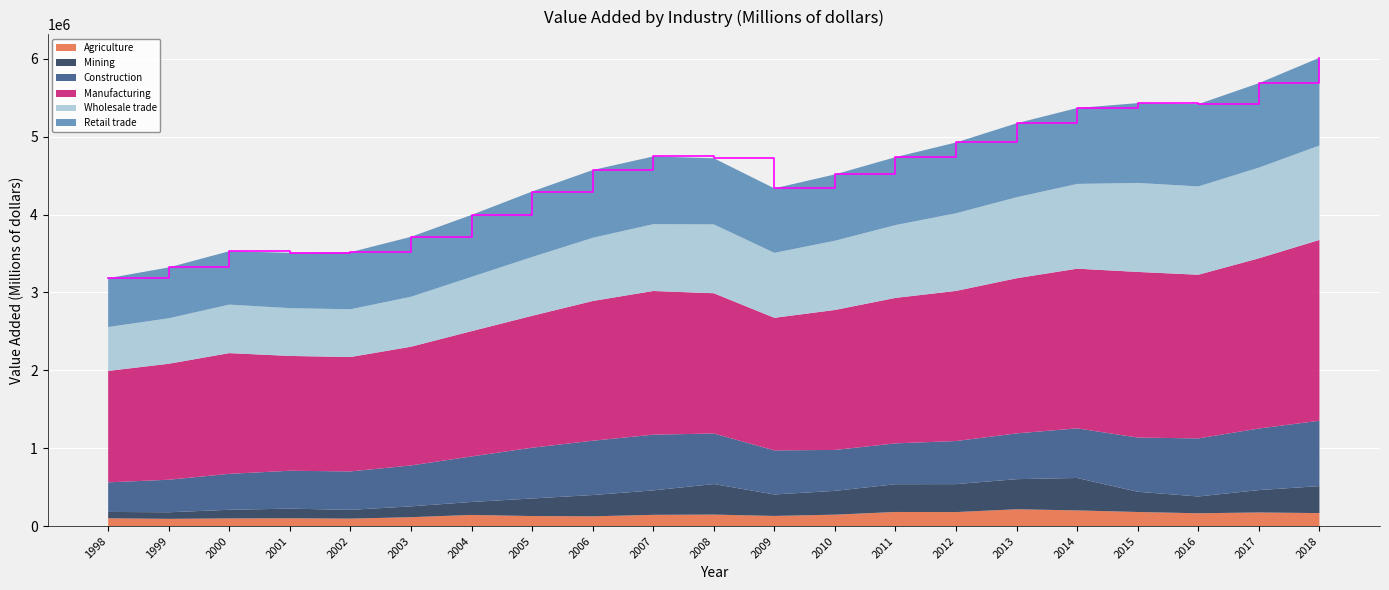

Reading left to right, what are all the values shown in this chart?

Agriculture: 1998=99756	1999=92590	2000=98312	2001=99836	2002=95629	2003=113953	2004=142945	2005=128347	2006=125130	2007=144062	2008=147244	2009=129968	2010=146299	2011=180945	2012=179573	2013=215601	2014=201003	2015=180655	2016=164281	2017=174579	2018=166464
Mining: 1998=81692	1999=84543	2000=110581	2001=123924	2002=112417	2003=139000	2004=166517	2005=225677	2006=273322	2007=313963	2008=392175	2009=275841	2010=305838	2011=356315	2012=358798	2013=386519	2014=416375	2015=259863	2016=215621	2017=287324	2018=346645
Construction: 1998=379790	1999=417600	2000=461341	2001=486485	2002=493560	2003=525240	2004=584643	2005=651816	2006=697083	2007=715327	2008=648879	2009=565647	2010=525126	2011=524431	2012=553419	2013=587553	2014=636899	2015=695598	2016=745534	2017=790367	2018=839143
Manufacturing: 1998=1430610	1999=1488933	2000=1550194	2001=1473850	2002=1468492	2003=1524213	2004=1608098	2005=1693441	2006=1793844	2007=1844745	2008=1800844	2009=1702135	2010=1797010	2011=1867566	2012=1927057	2013=1991904	2014=2050232	2015=2126536	2016=2101178	2017=2185094	2018=2321192
Wholesale trade: 1998=563735	1999=584013	2000=622624	2001=613752	2002=613147	2003=641450	2004=697110	2005=754949	2006=811473	2007=857827	2008=884319	2009=834180	2010=888905	2011=934907	2012=997353	2013=1040067	2014=1088175	2015=1142481	2016=1133764	2017=1164604	2018=1212229
Retail trade: 1998=626912	1999=652622	2000=685504	2001=709492	2002=732632	2003=769610	2004=795568	2005=840827	2006=869941	2007=869218	2008=848675	2009=827625	2010=851508	2011=871932	2012=908415	2013=949451	2014=974513	2015=1024743	2016=1056507	2017=1084269	2018=1126879